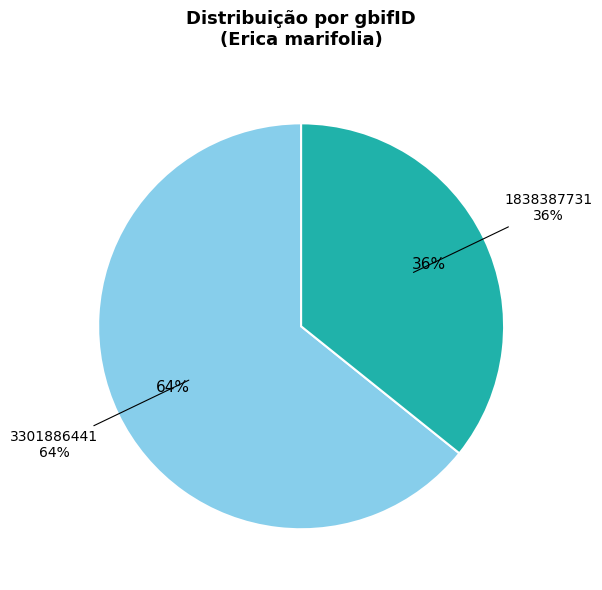

How many segments does this pie chart have?

2